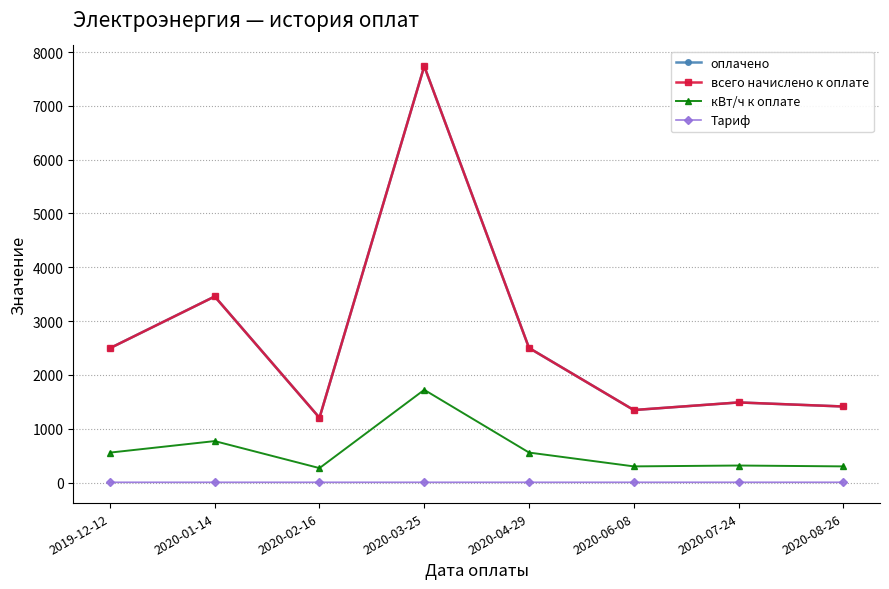

Between 2019-12-12 and 2020-07-24, which series saw the biggest shift?

оплачено